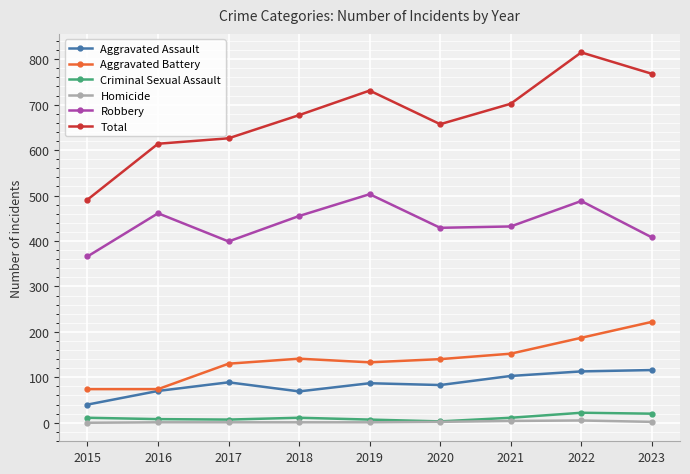

How many lines are shown in the chart?

6